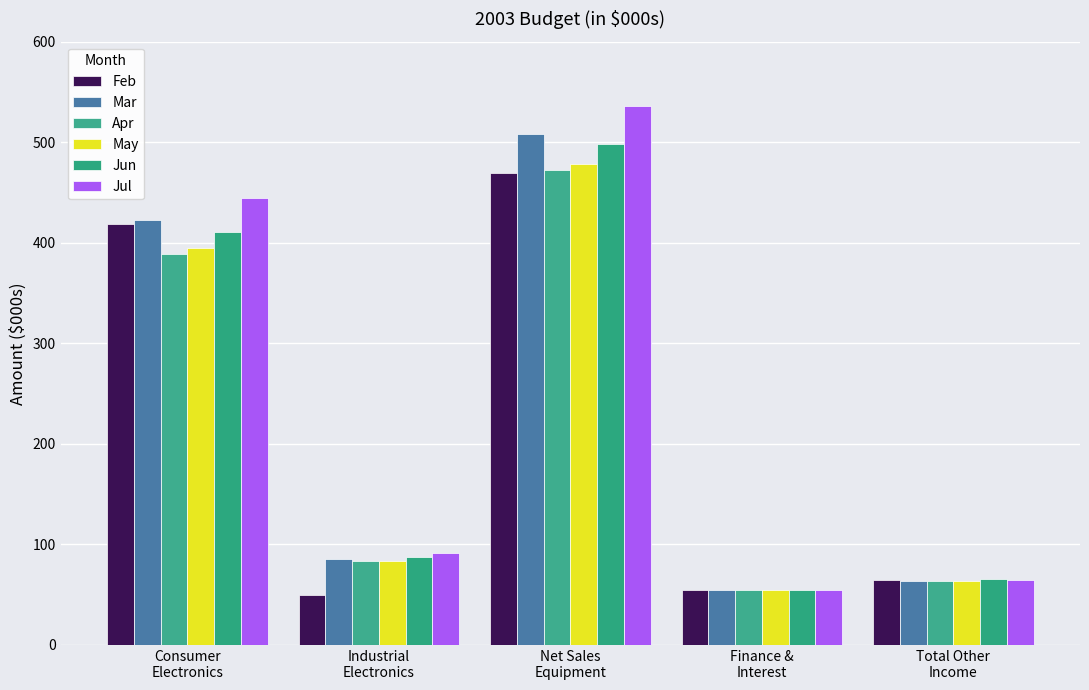

How many data points in Jun are less than 87?

2